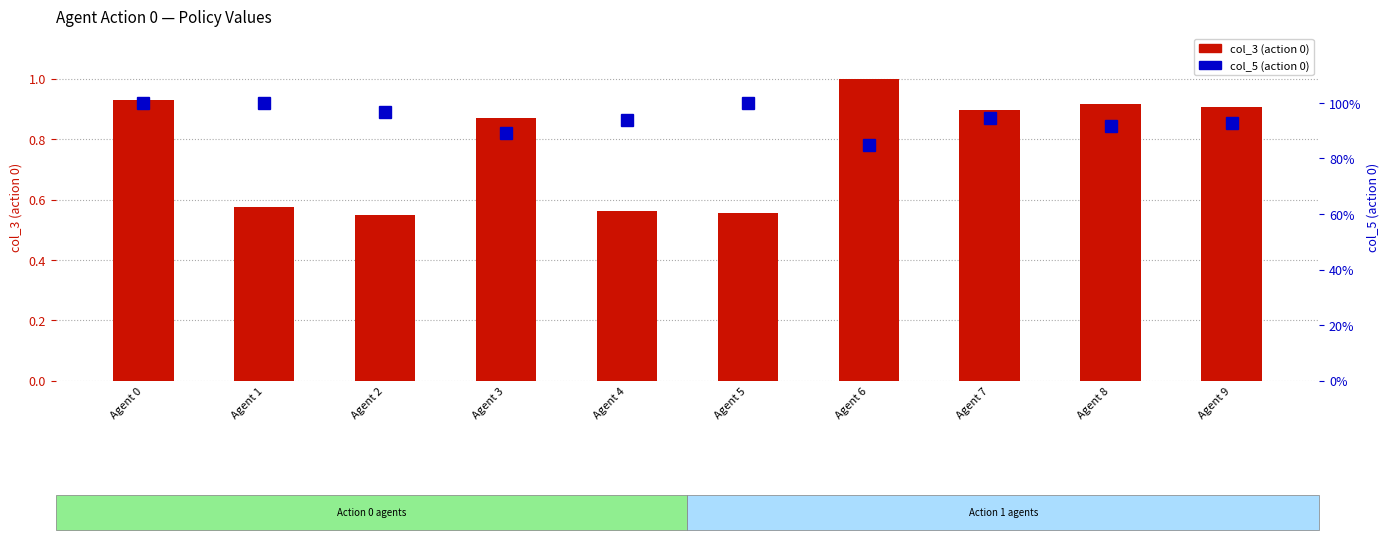

At which category is the sum across all series the highest?

Agent 0